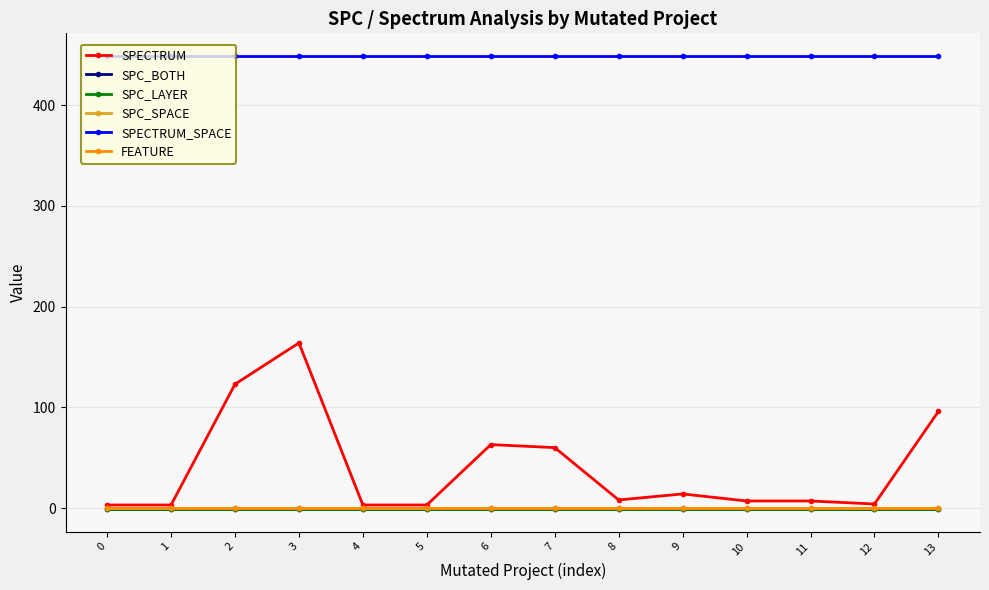

Between 10 and 5, which is larger?

10